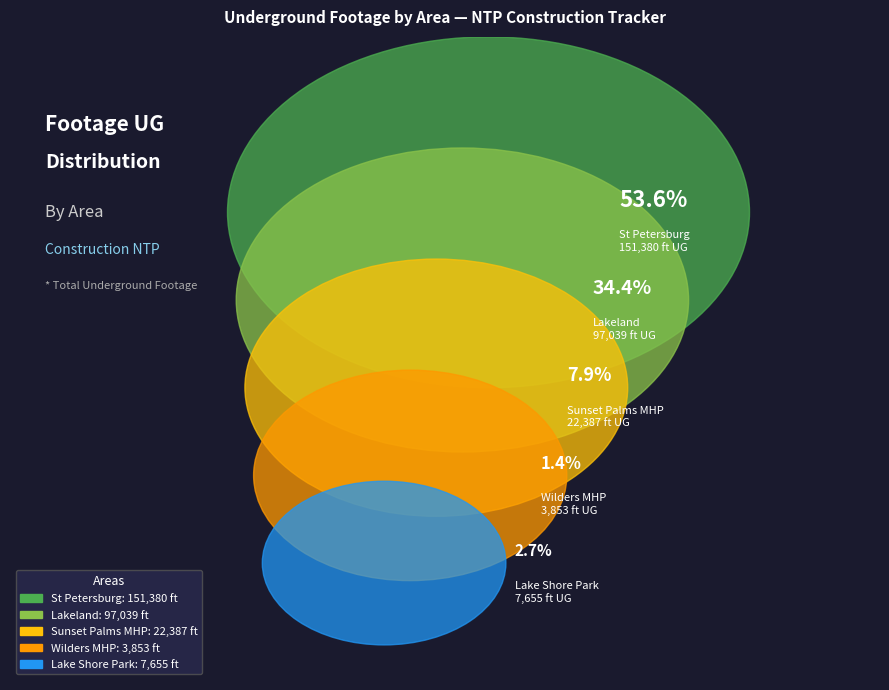

Which category accounts for the majority?

St Petersburg